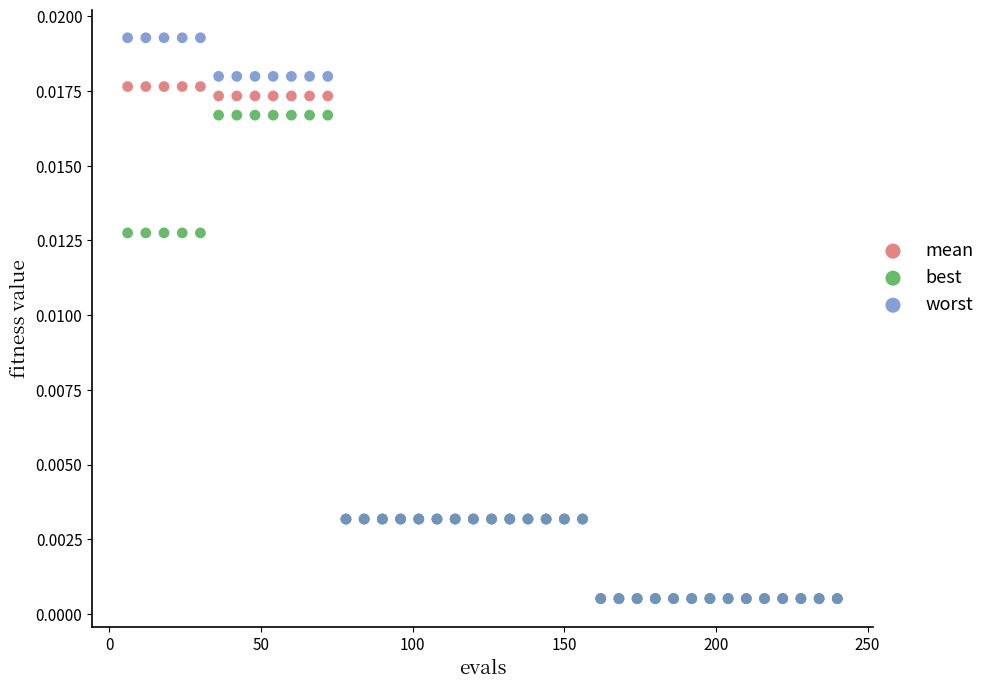

What are all the series names shown in the legend?

mean, best, worst